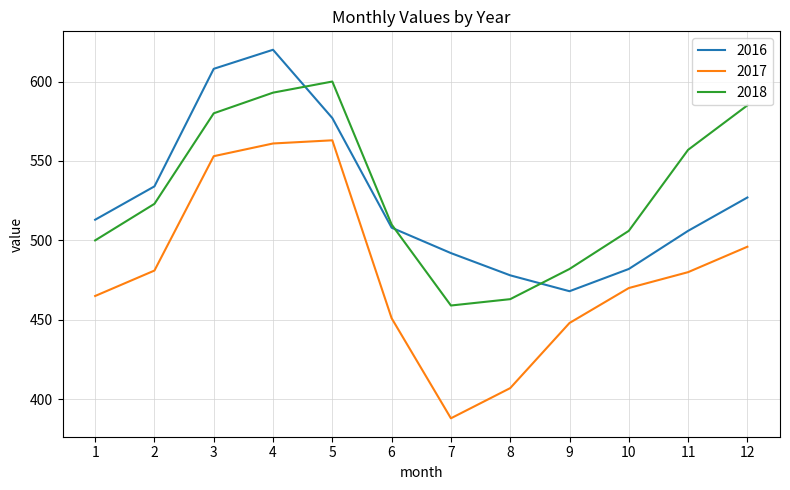

Where is the first local minimum for 2017?

7